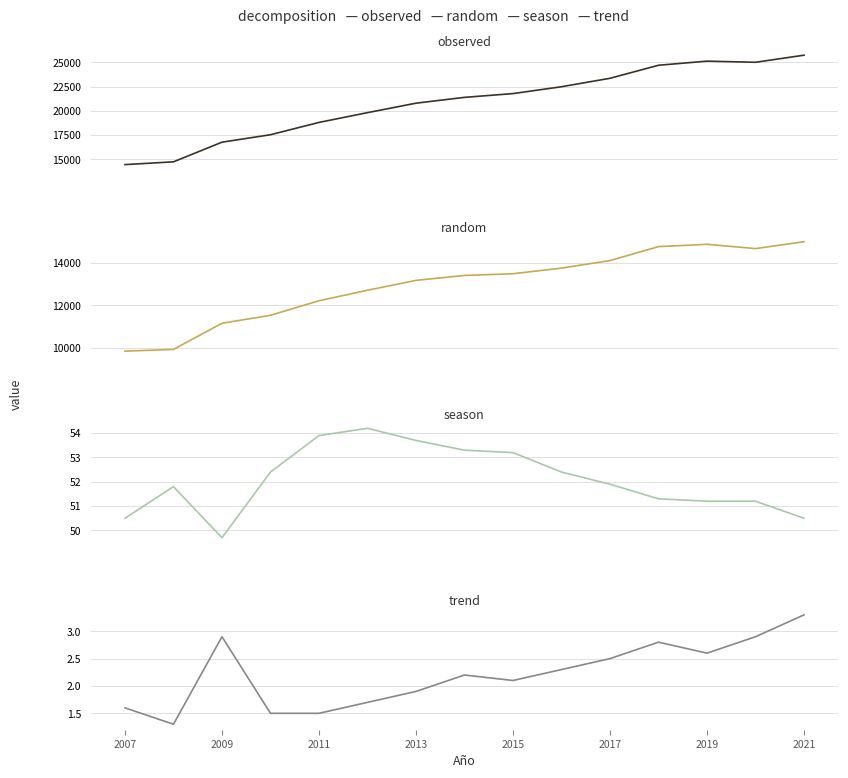

Count the number of data series in this chart.

4